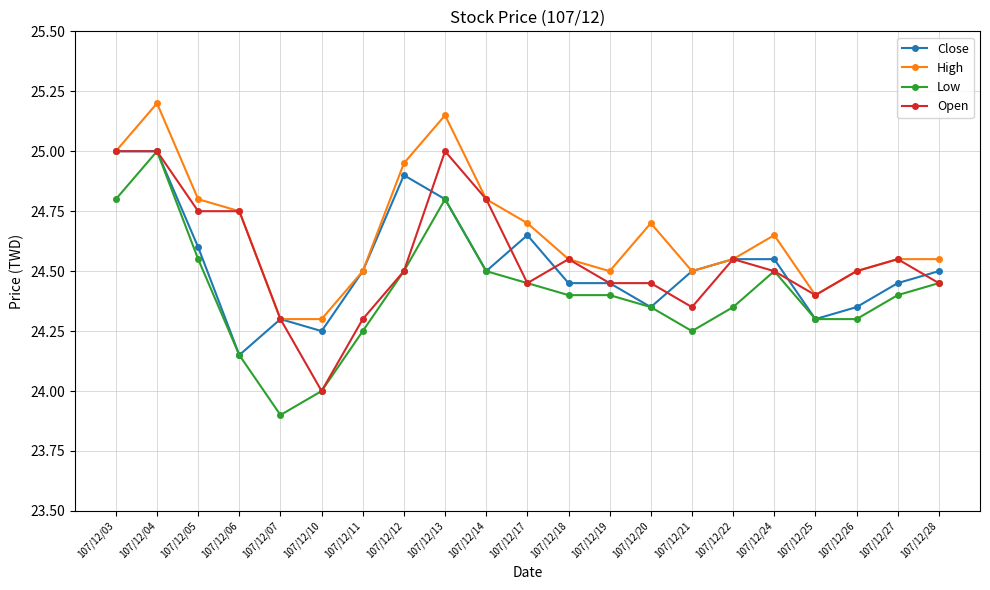

True or false: High and Low intersect in this chart.

False